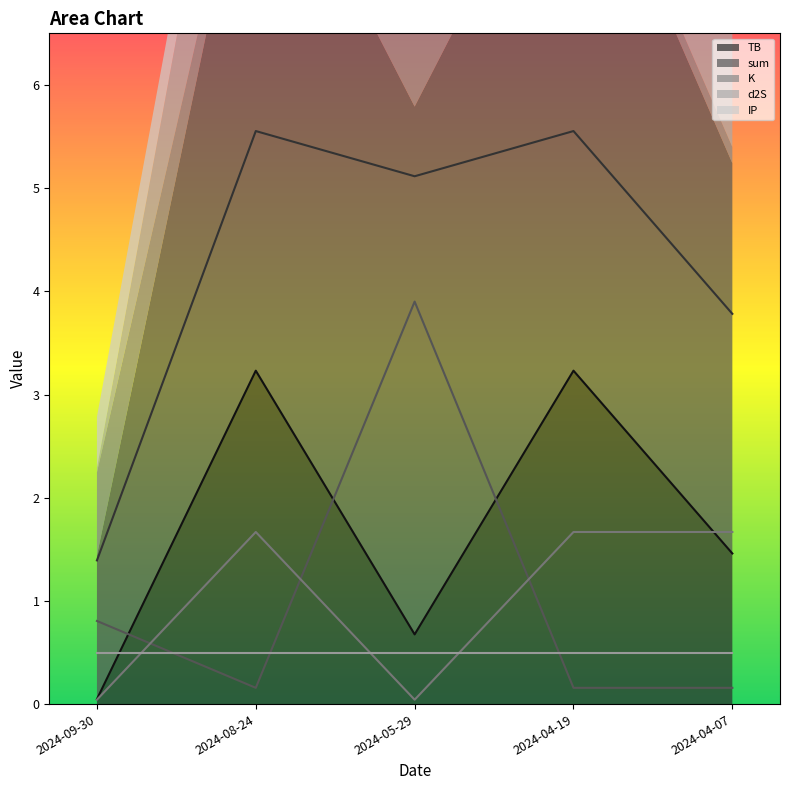

How many intersections are there between K and d2S?

3